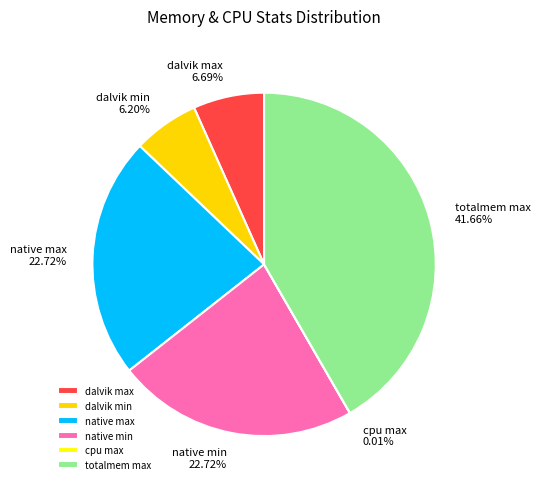

Combined, do native min and dalvik max account for over 50%?

No